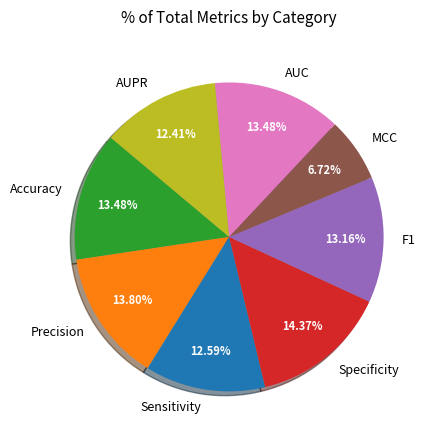

Is it true that MCC is 1% of the pie?

False